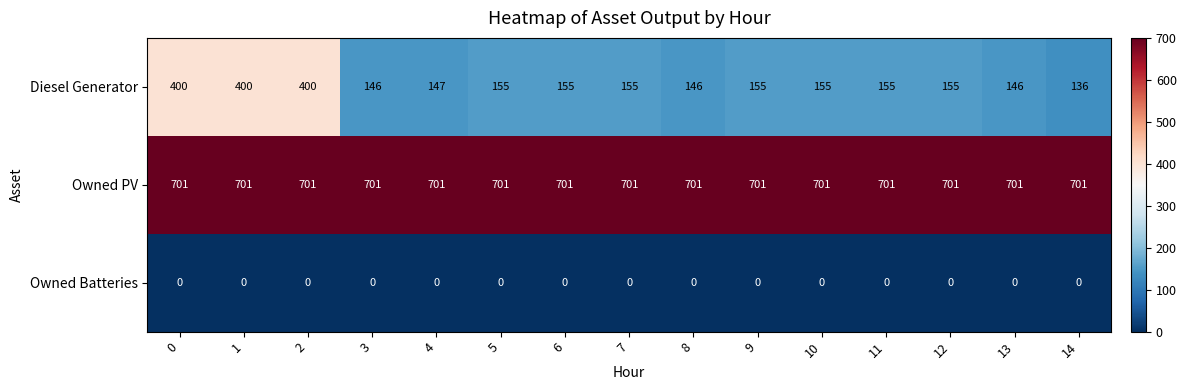

What is the sum of the Owned PV values at 1 and 10?

1402